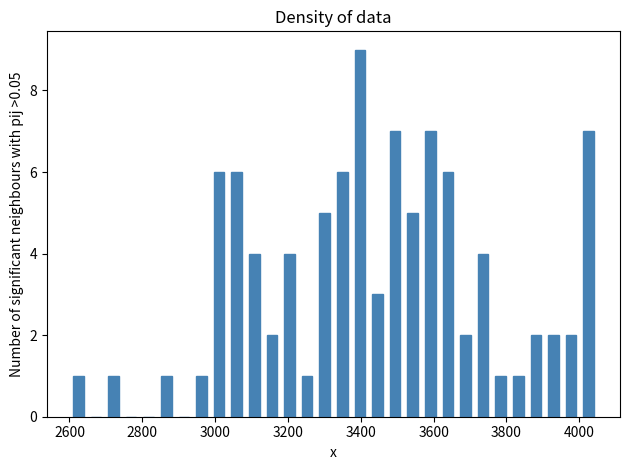

Around what value on the x-axis is the tallest bar? Give the approximate position of its centre, as read against the axis.

3400